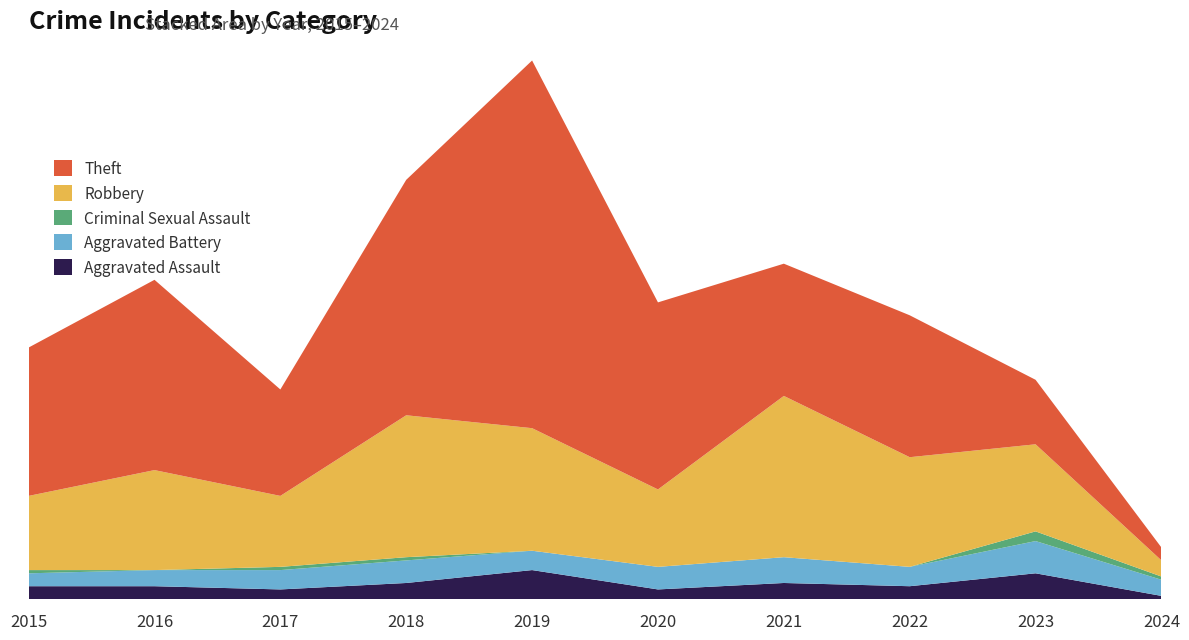

Reading left to right, transcribe all the data shown in this chart.

Aggravated Assault: 2015=4	2016=4	2017=3	2018=5	2019=9	2020=3	2021=5	2022=4	2023=8	2024=1
Aggravated Battery: 2015=4	2016=5	2017=6	2018=7	2019=6	2020=7	2021=8	2022=6	2023=10	2024=5
Criminal Sexual Assault: 2015=1	2016=0	2017=1	2018=1	2019=0	2020=0	2021=0	2022=0	2023=3	2024=1
Robbery: 2015=23	2016=31	2017=22	2018=44	2019=38	2020=24	2021=50	2022=34	2023=27	2024=5
Theft: 2015=46	2016=59	2017=33	2018=73	2019=114	2020=58	2021=41	2022=44	2023=20	2024=4